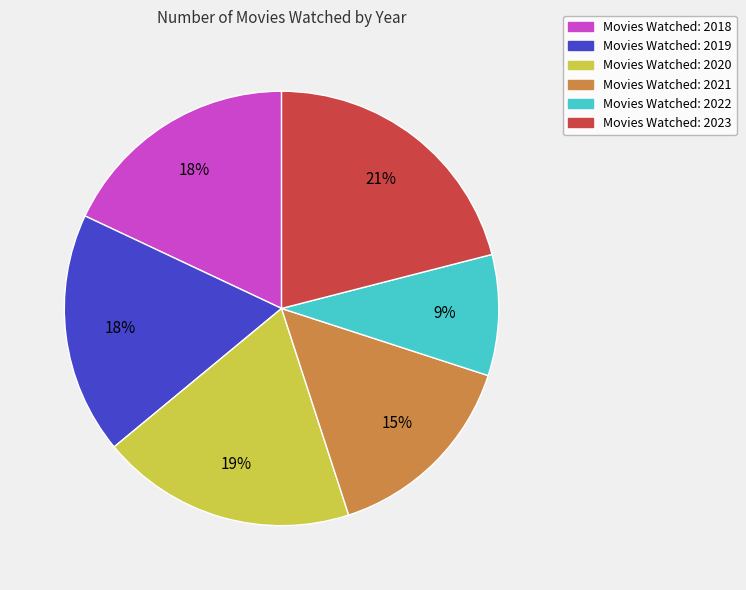

Does any single category account for the majority?

No